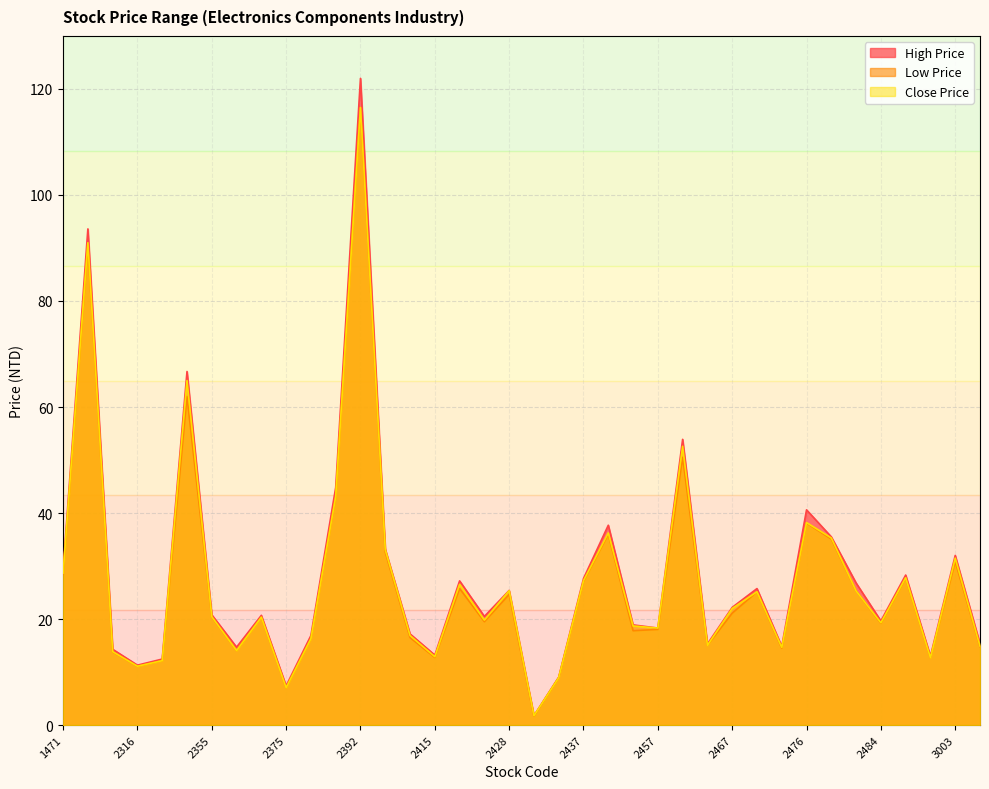

How many series are shown in this chart?

3